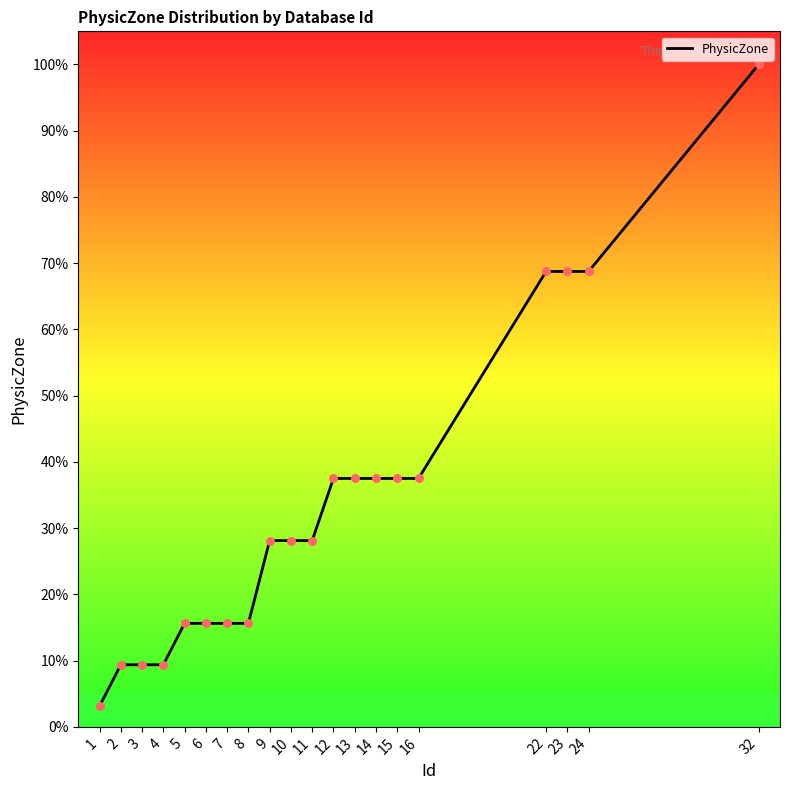

What is the ratio of the value at 24 to the value at 4?

7.3